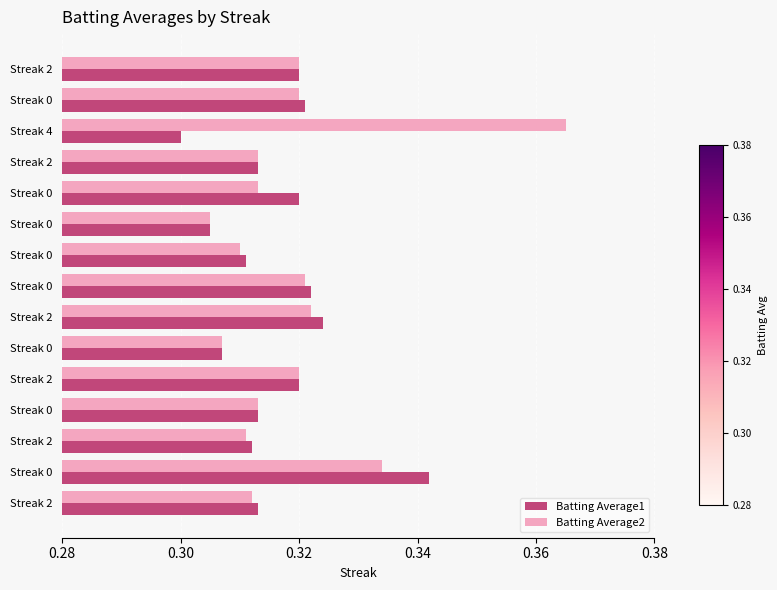

Count the number of categories in the chart.

15